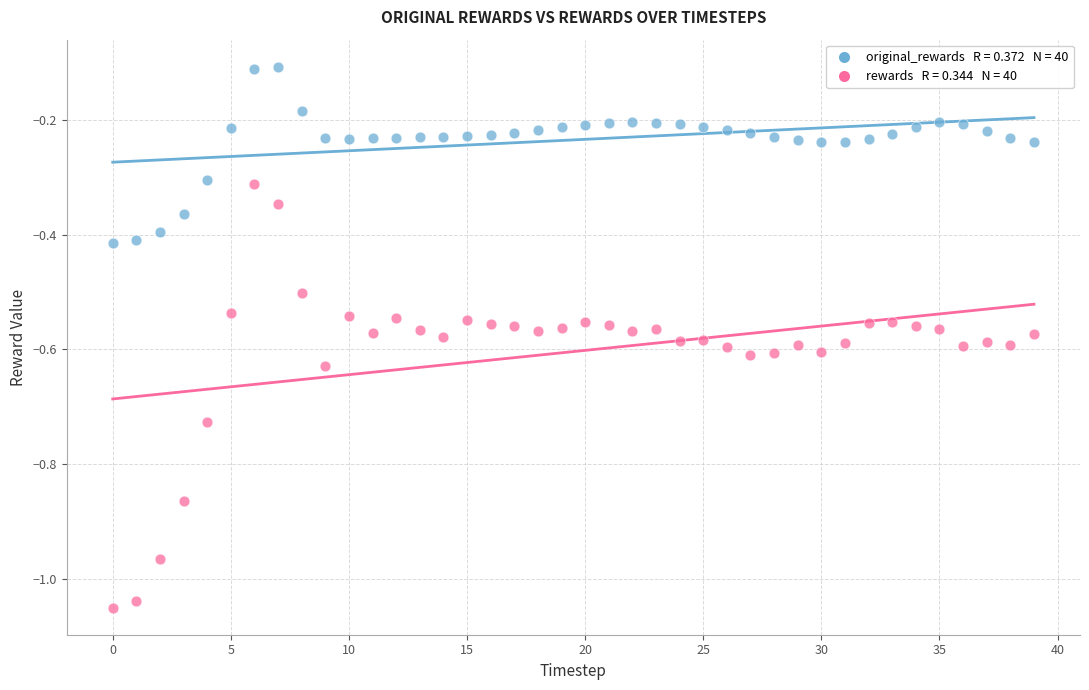

Across all data points, what is the range of Y values (max minus min)?

0.9